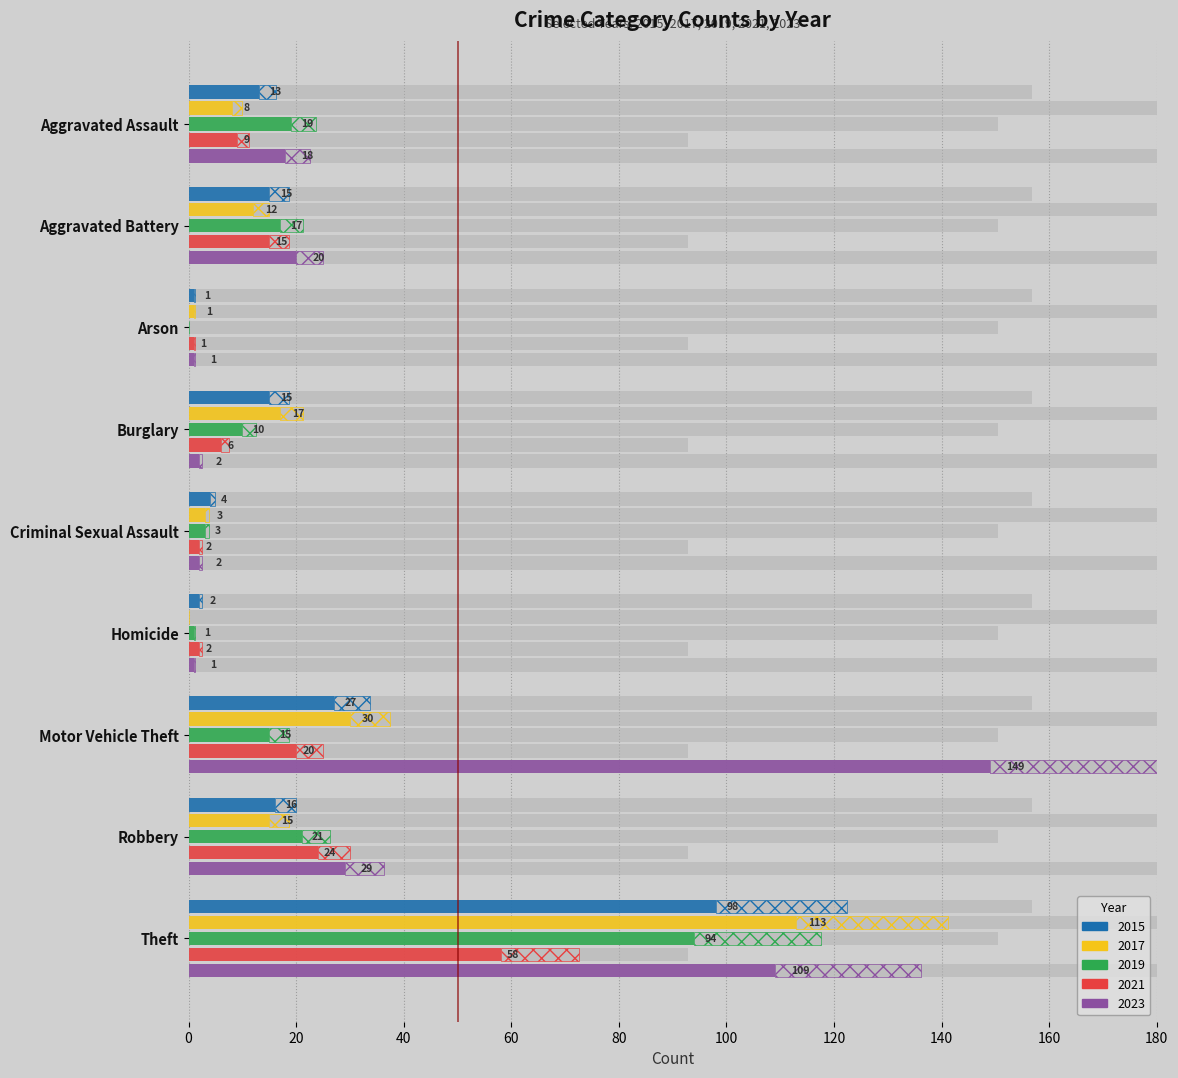

Rank the categories by 2023 value from highest to lowest.

Motor Vehicle Theft, Theft, Robbery, Aggravated Battery, Aggravated Assault, Burglary, Criminal Sexual Assault, Arson, Homicide